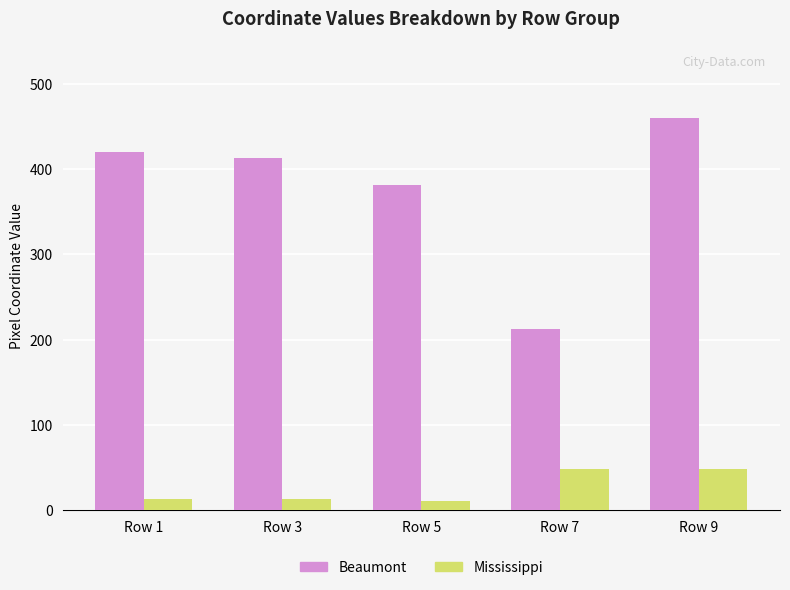

Which series has the largest total across all categories?

Beaumont